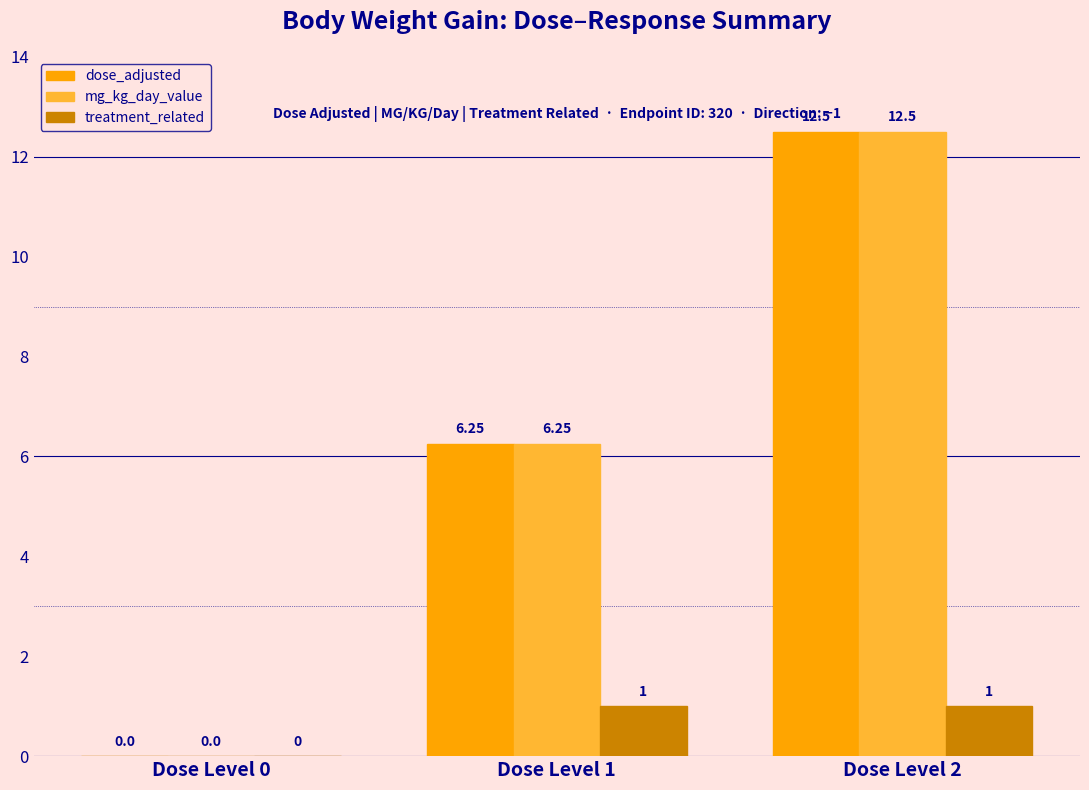

How many groups of bars are there?

3